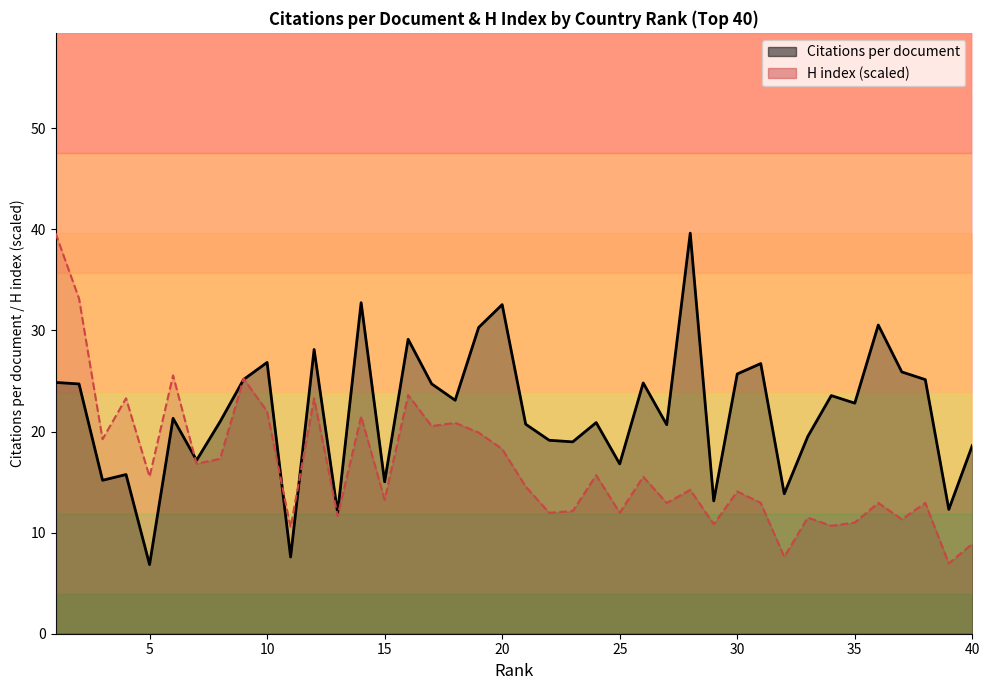

At how many categories does at least one series exceed 24?

18